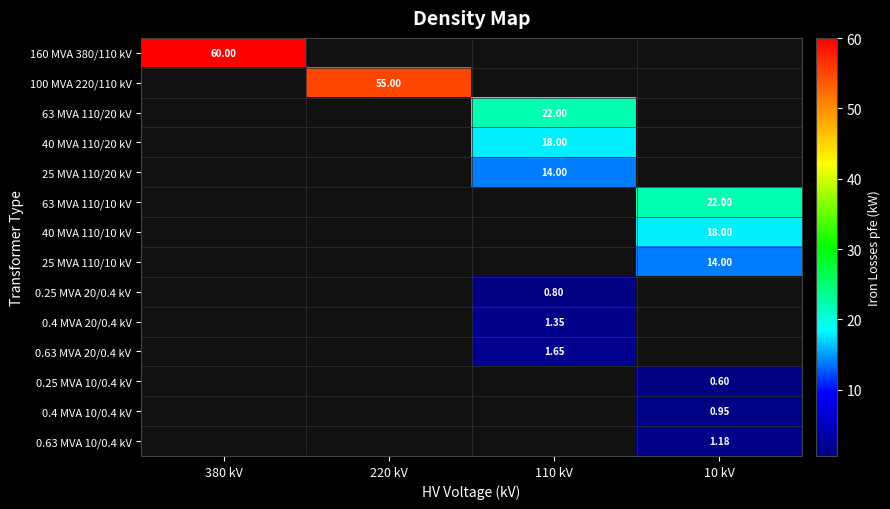

Which category has the lowest value across all series?

10 kV